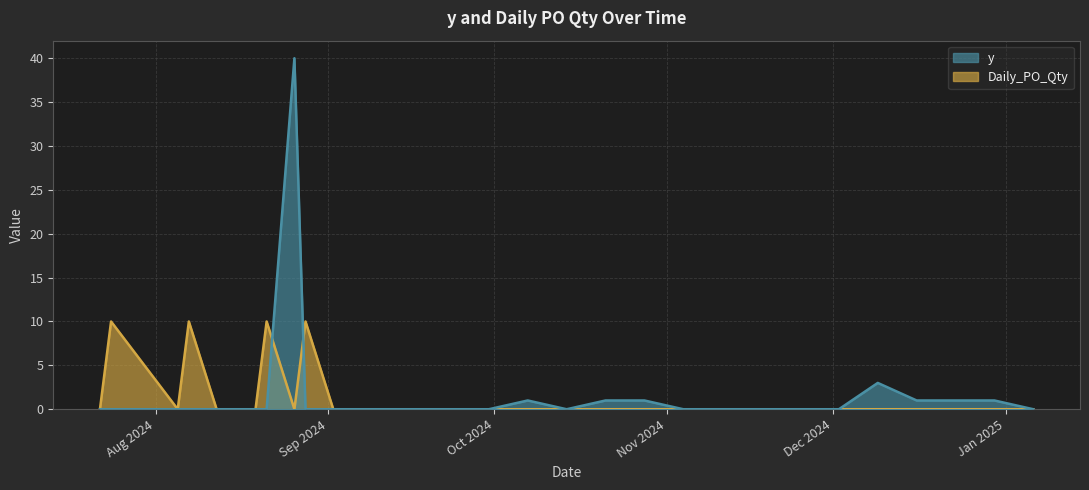

At which category is the sum across all series the highest?

2024-08-26